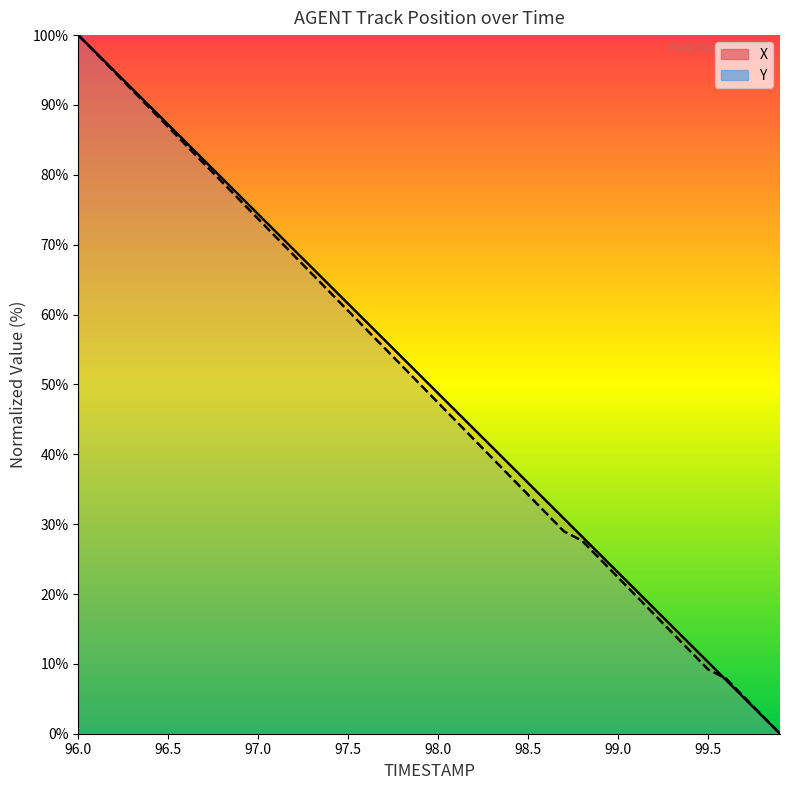

The X (line) series shows 15.3 at 11. True or false?

False